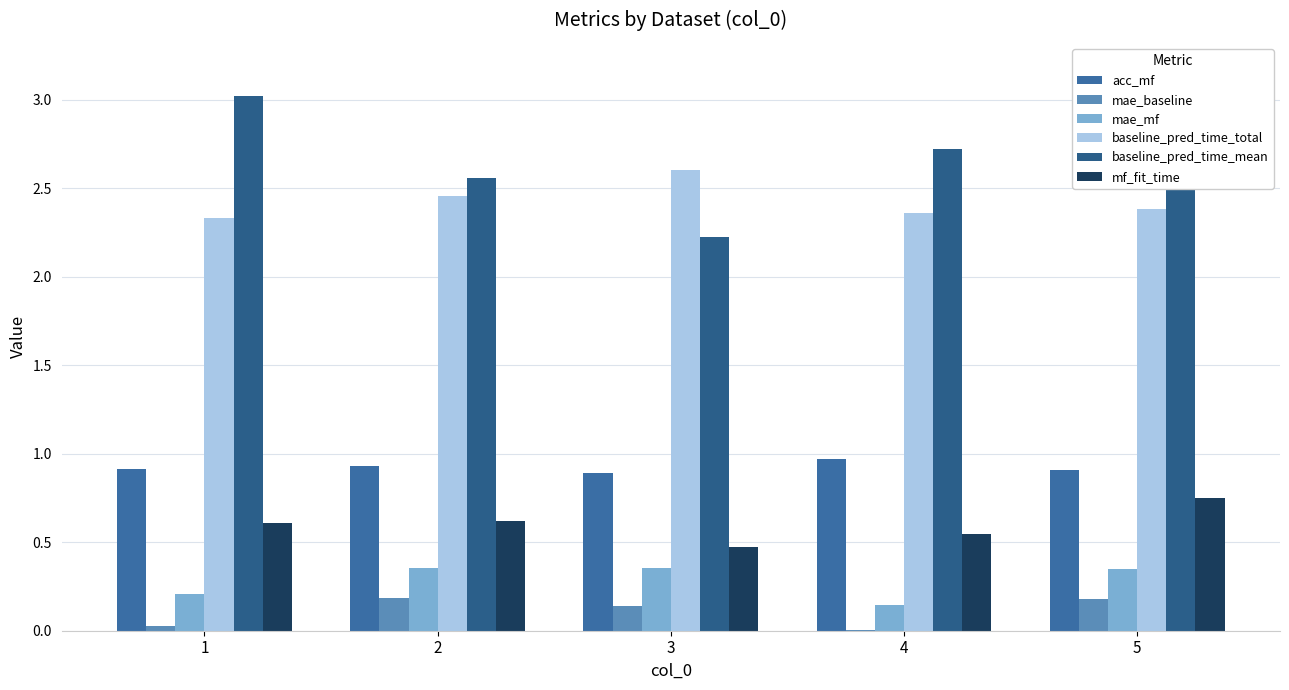

What is the approximate value of baseline_pred_time_total at 3?

2.6